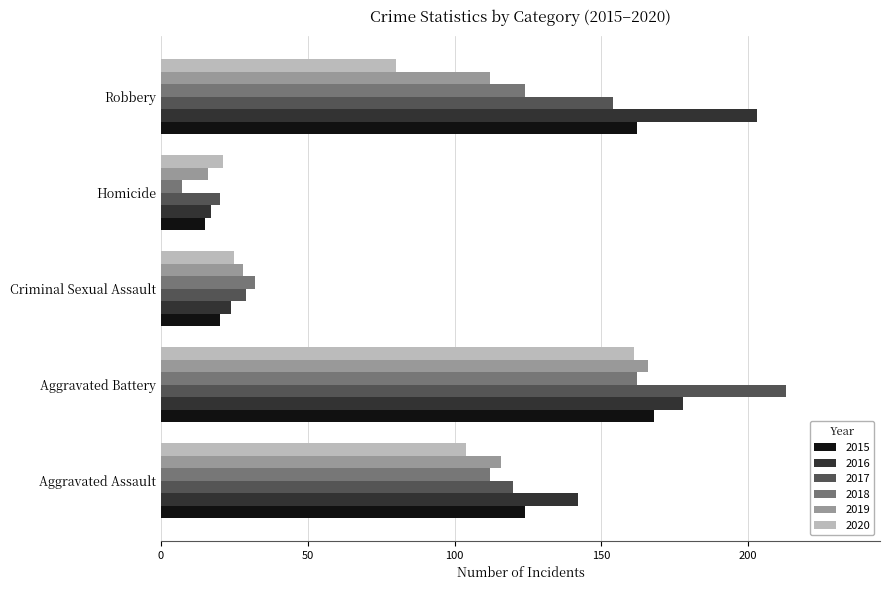

Which series changed the most between Criminal Sexual Assault and Homicide?

2018